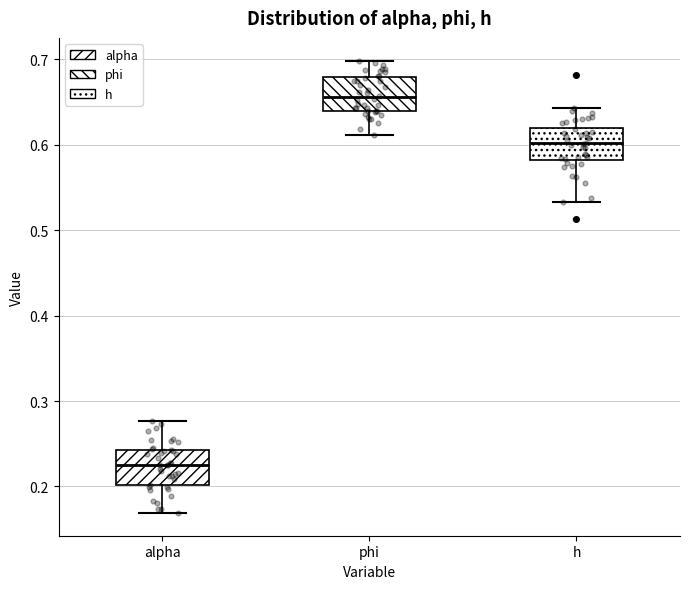

Which box has the lowest median line?

alpha